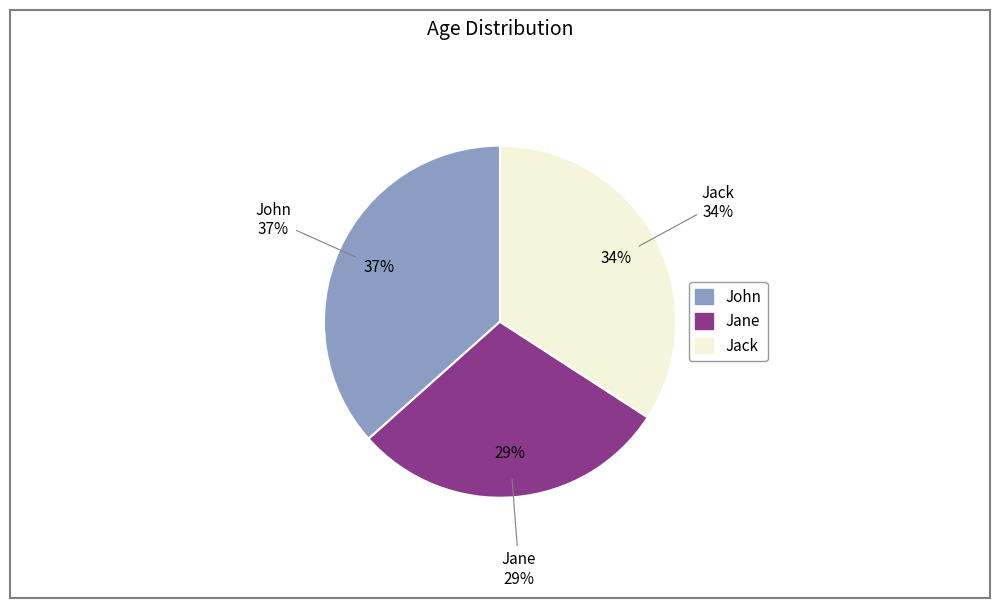

How many slices are in this pie chart?

3